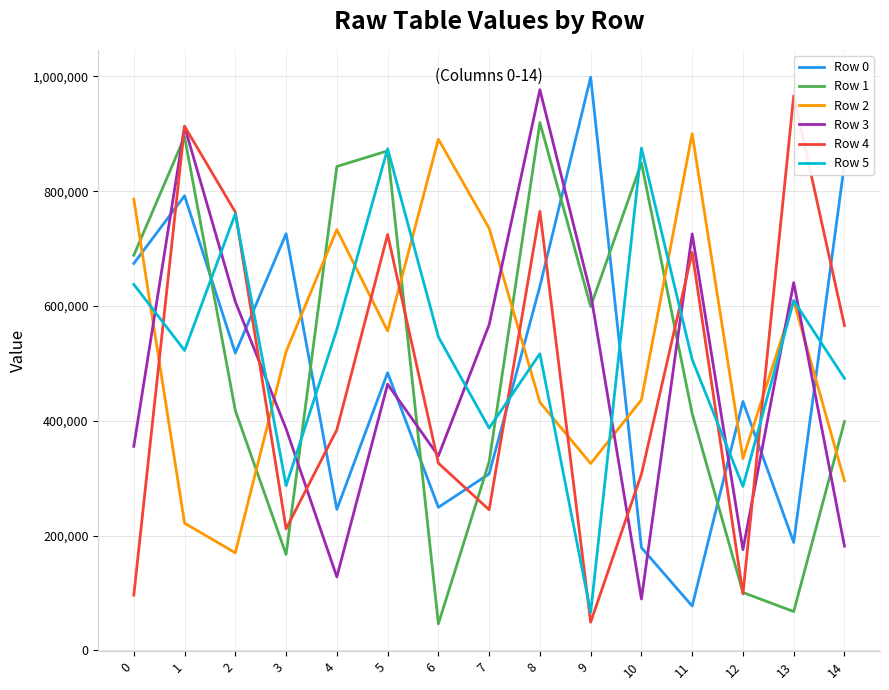

Is it true that Row 1 equals 167275 at 3?

True